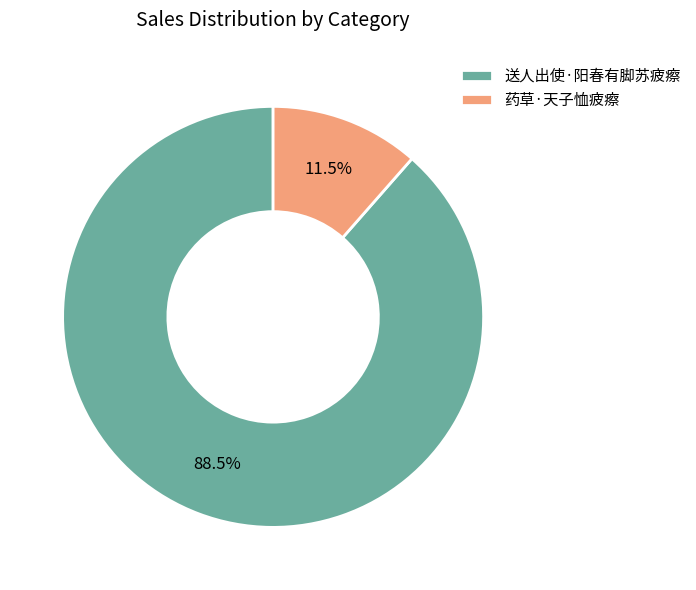

Does any single category account for the majority?

Yes